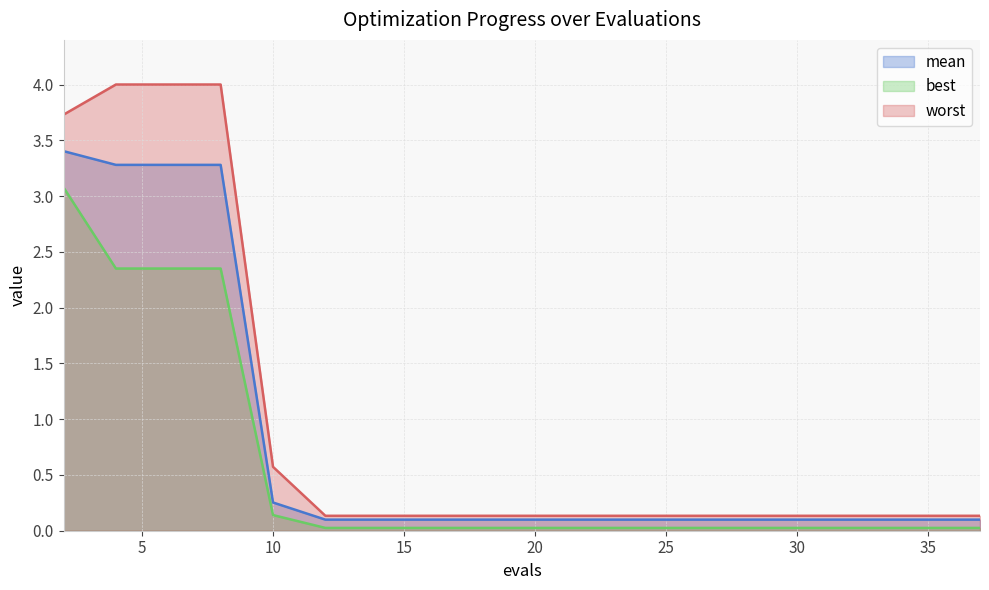

What are all the series names shown in the legend?

mean, best, worst